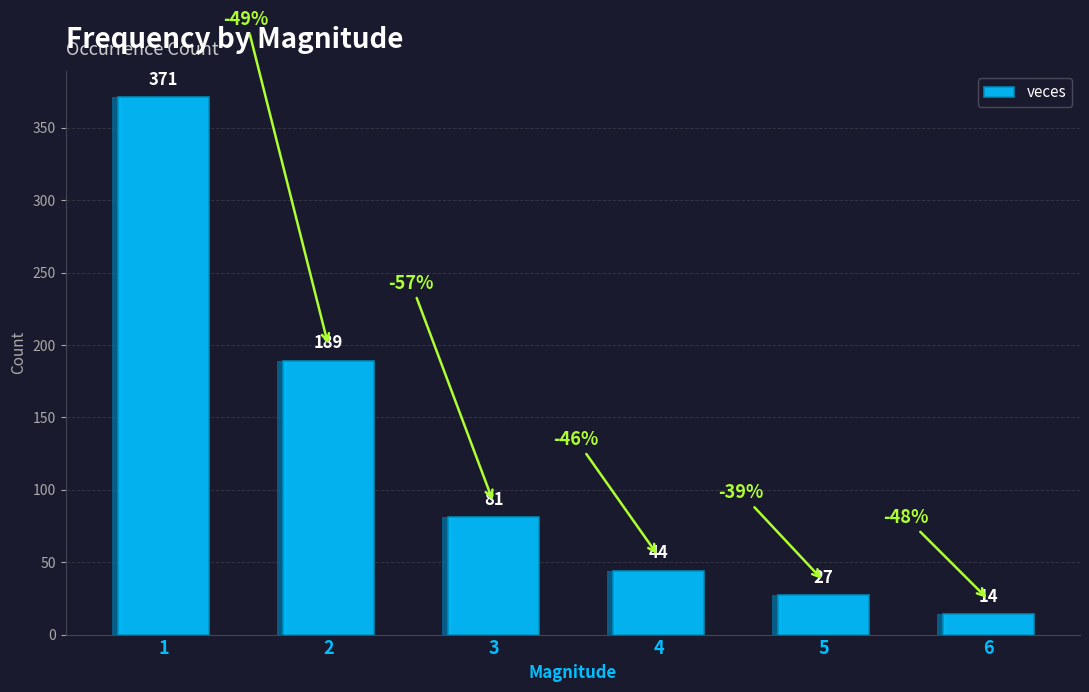

Read the value at 1.

371